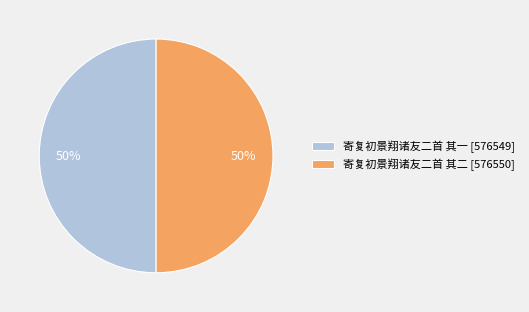

Approximately how many times larger is the value at 寄复初景翔诸友二首 其一 [576549] compared to 寄复初景翔诸友二首 其二 [576550]?

1.0